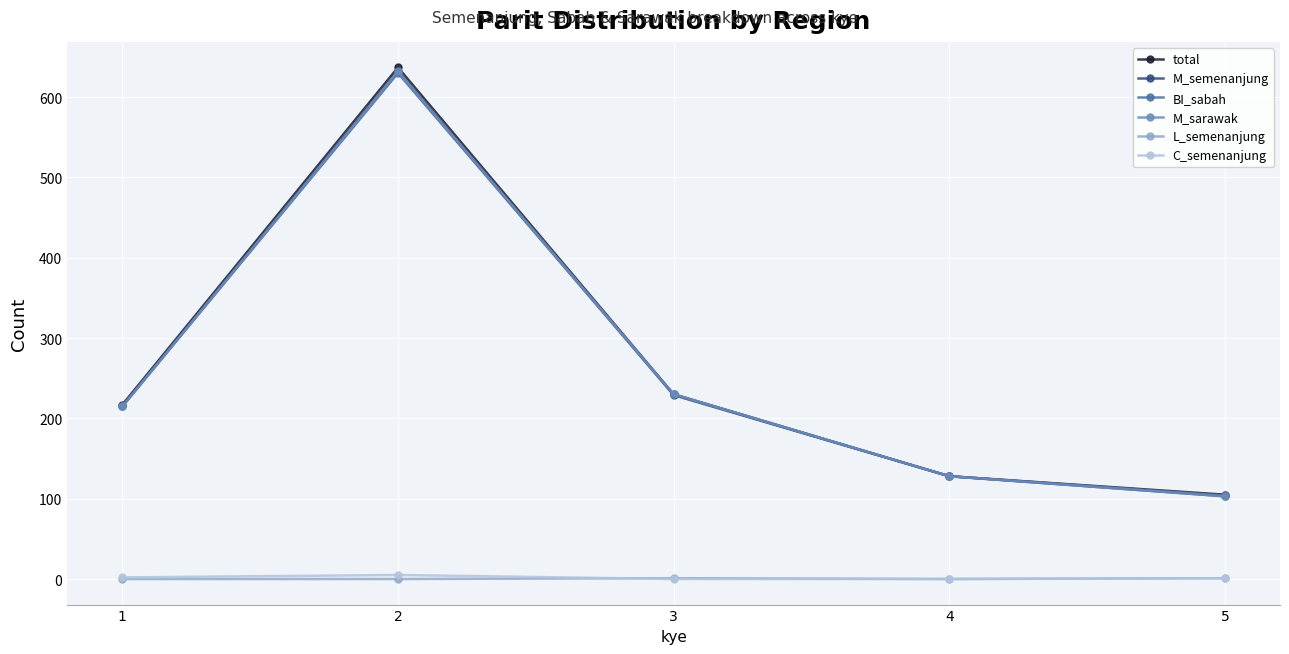

True or false: L_semenanjung and BI_sabah cross at least once.

False